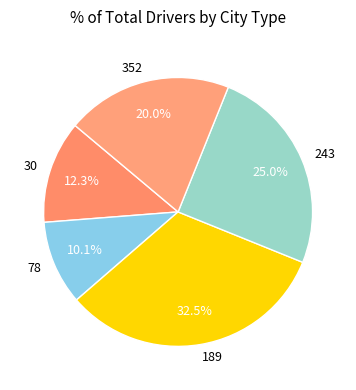

Which slice is the smallest?

78